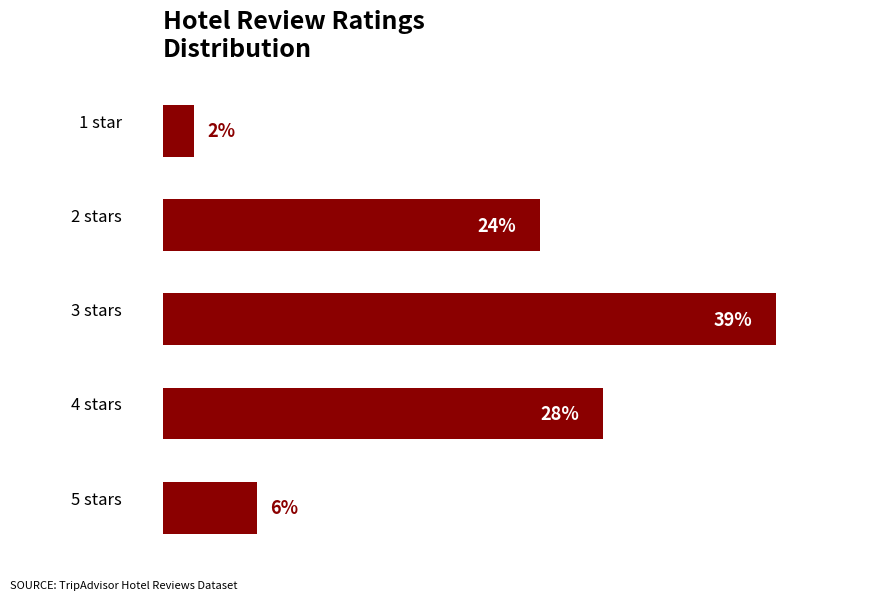

List the labels in order of value, smallest first.

1 star, 5 stars, 2 stars, 4 stars, 3 stars